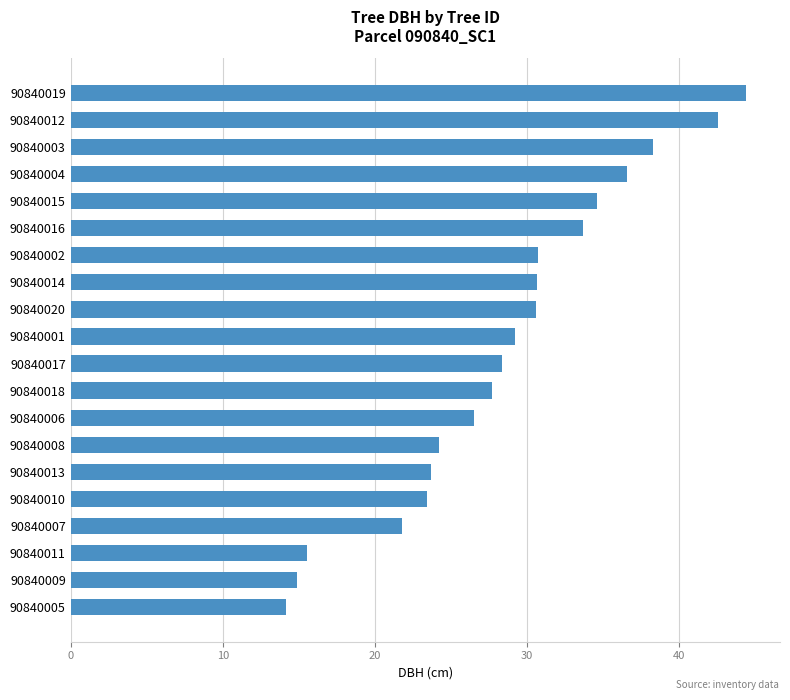

Between 90840005 and 90840011, which is larger?

90840011